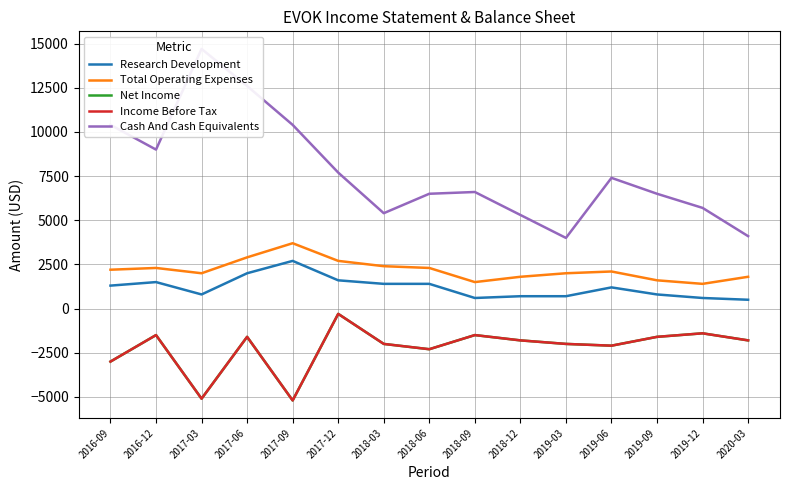

Is this an area chart (filled region under the line)?

No